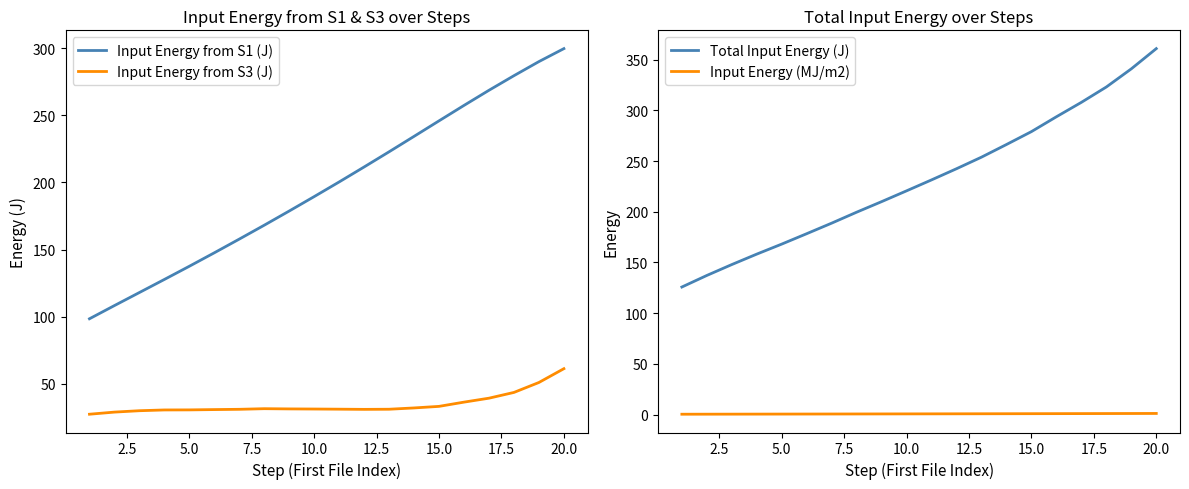

True or false: Input Energy (MJ/m2) and Total Input Energy (J) intersect in this chart.

False